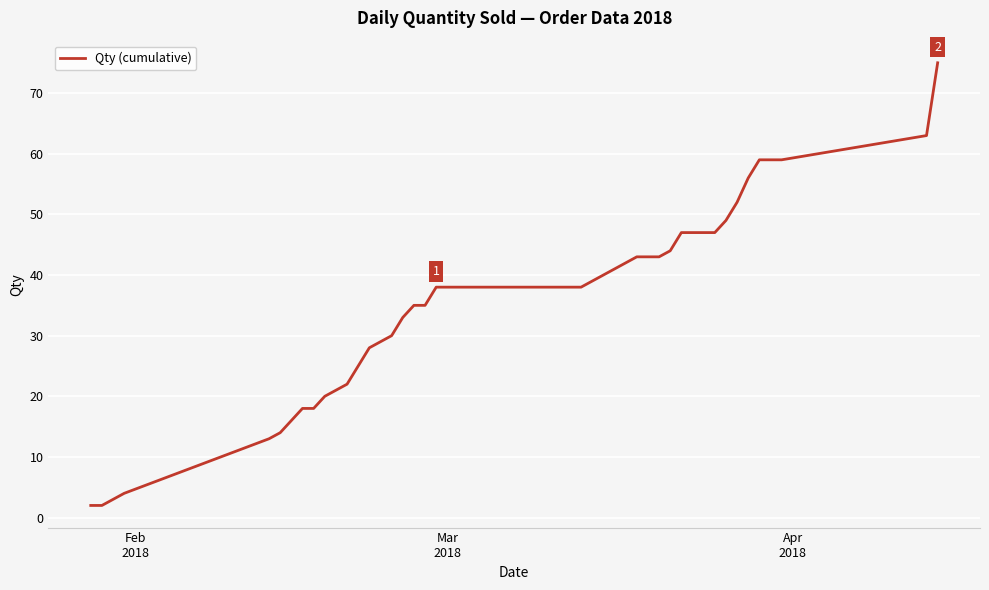

Does the chart display data point markers on the line(s)?

No